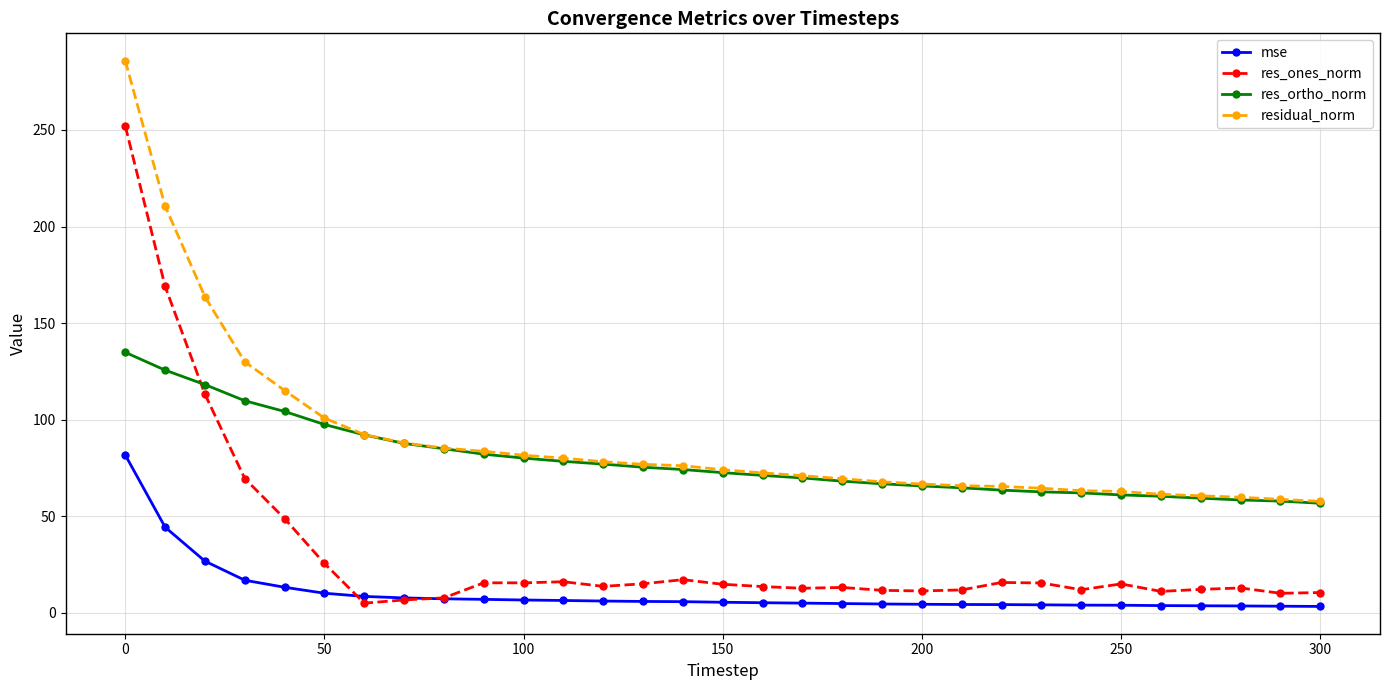

How many lines are shown in the chart?

4